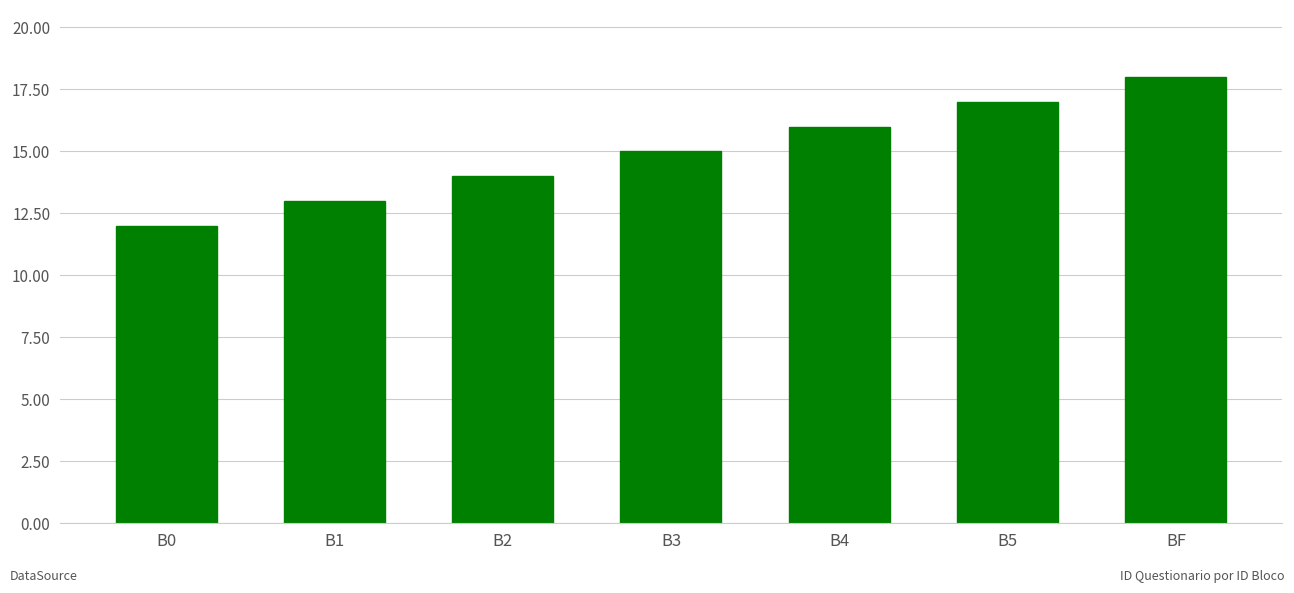

How many bars are there in total?

7